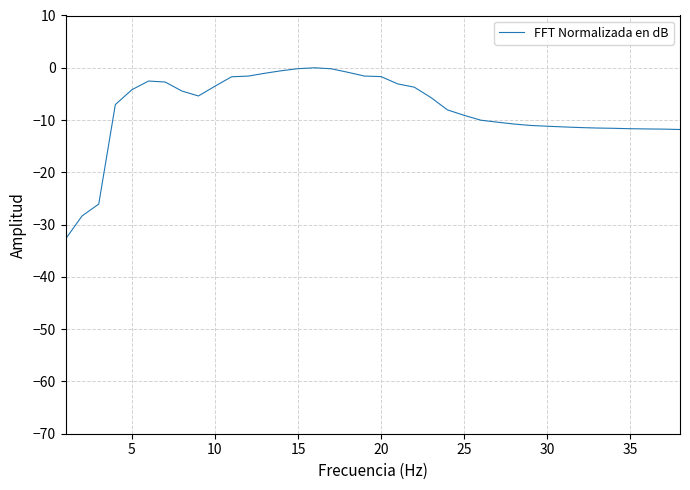

What is the difference between the maximum and minimum values?

32.8